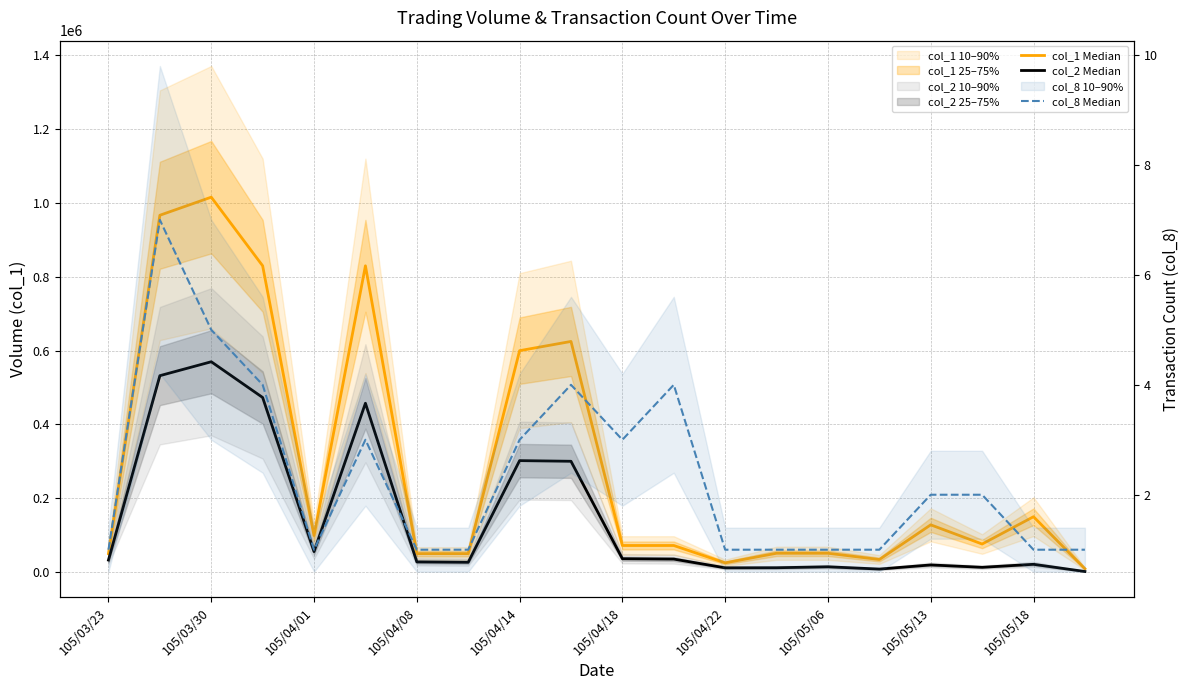

Which series has the largest range (max minus min)?

col_1 Median